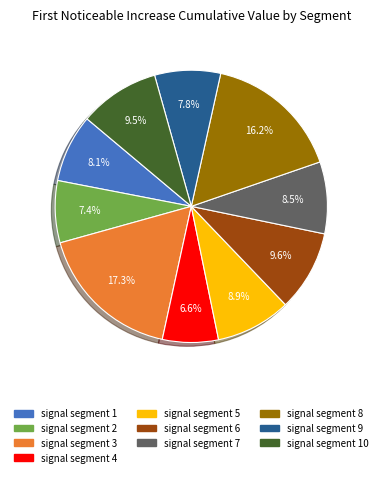

Is there a majority slice in this chart?

No